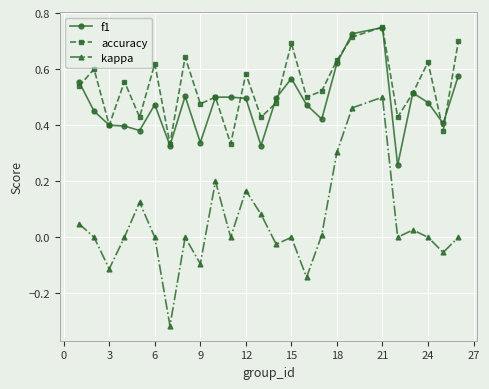

How many series are shown in this chart?

3